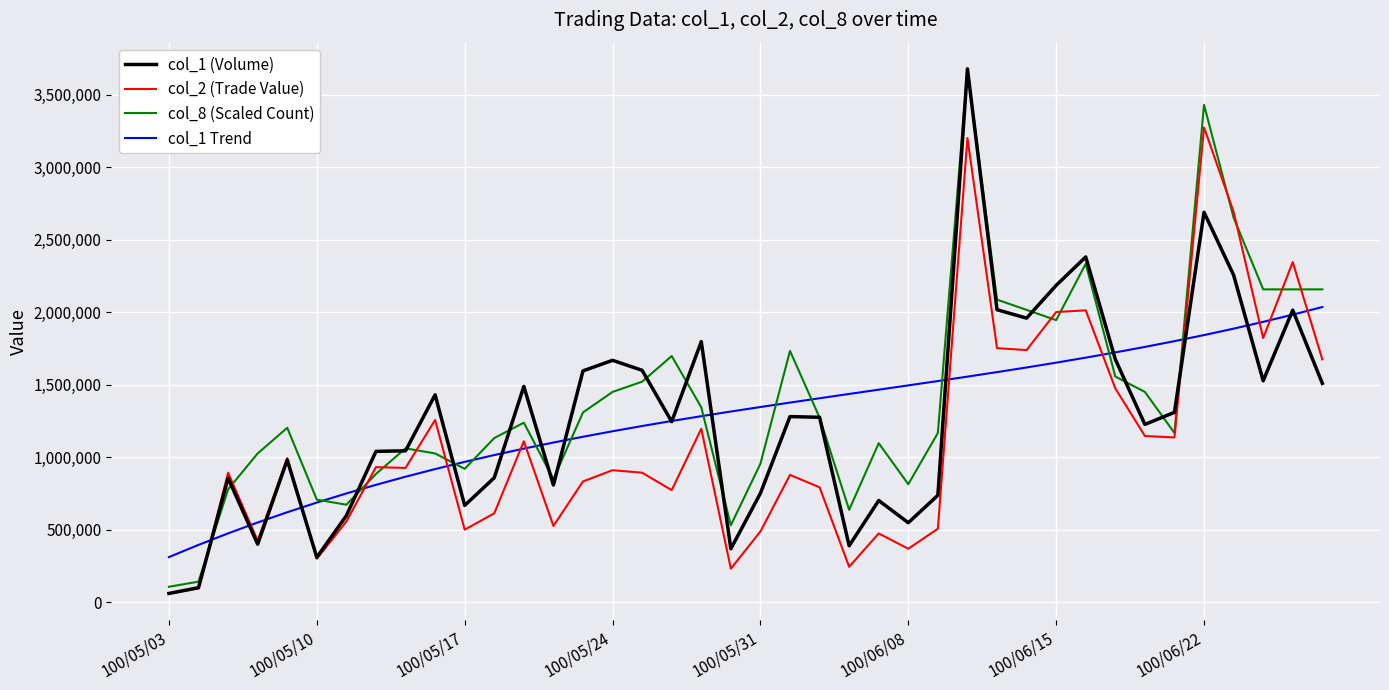

True or false: col_2 (Trade Value) and col_1 Trend intersect in this chart.

True